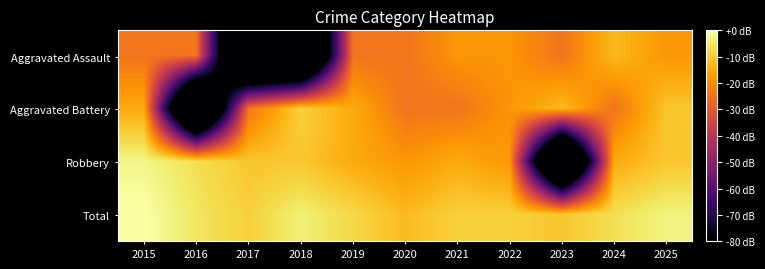

Rank the series by their maximum value, from highest to lowest.

Total, Robbery, Aggravated Battery, Aggravated Assault